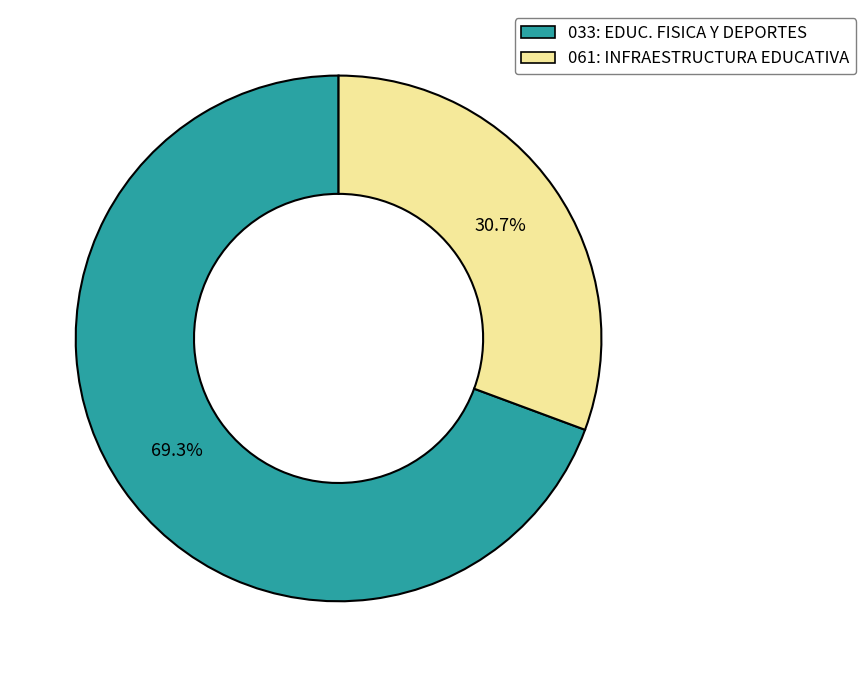

How many slices are in this pie chart?

2